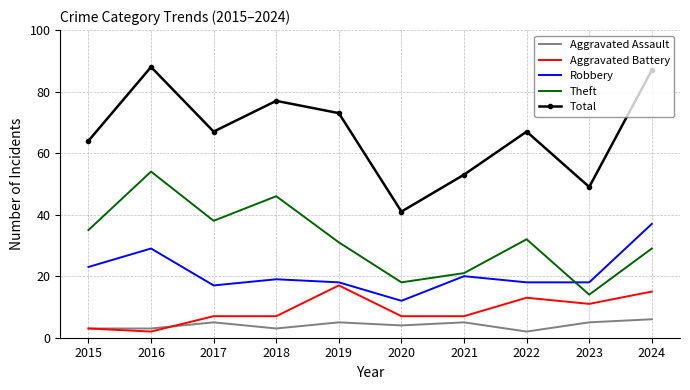

Where is Robbery nearest to the value 24?

2015